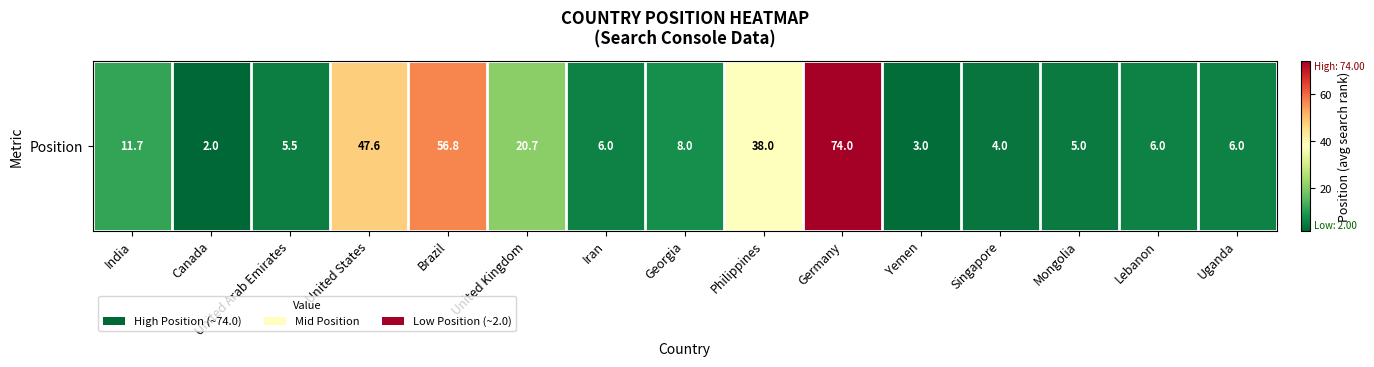

Rank the categories by value from lowest to highest.

Canada, Yemen, Singapore, Mongolia, United Arab Emirates, Iran, Lebanon, Uganda, Georgia, India, United Kingdom, Philippines, United States, Brazil, Germany